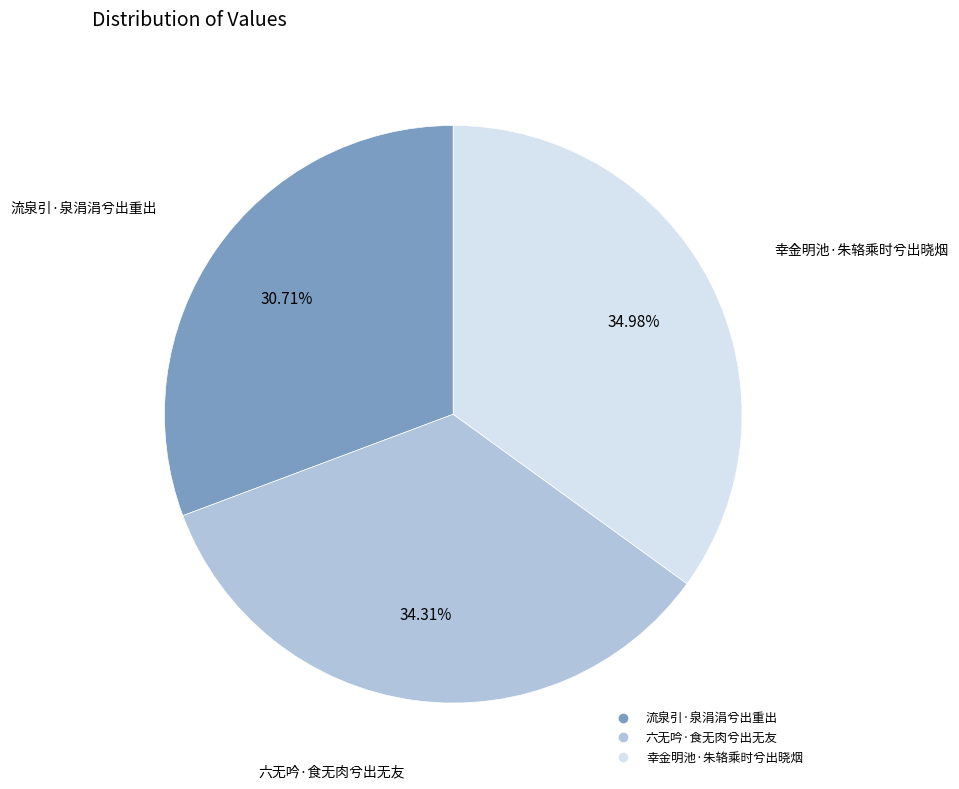

Rank the categories by value from lowest to highest.

流泉引·泉涓涓兮出重出, 六无吟·食无肉兮出无友, 幸金明池·朱辂乘时兮出晓烟